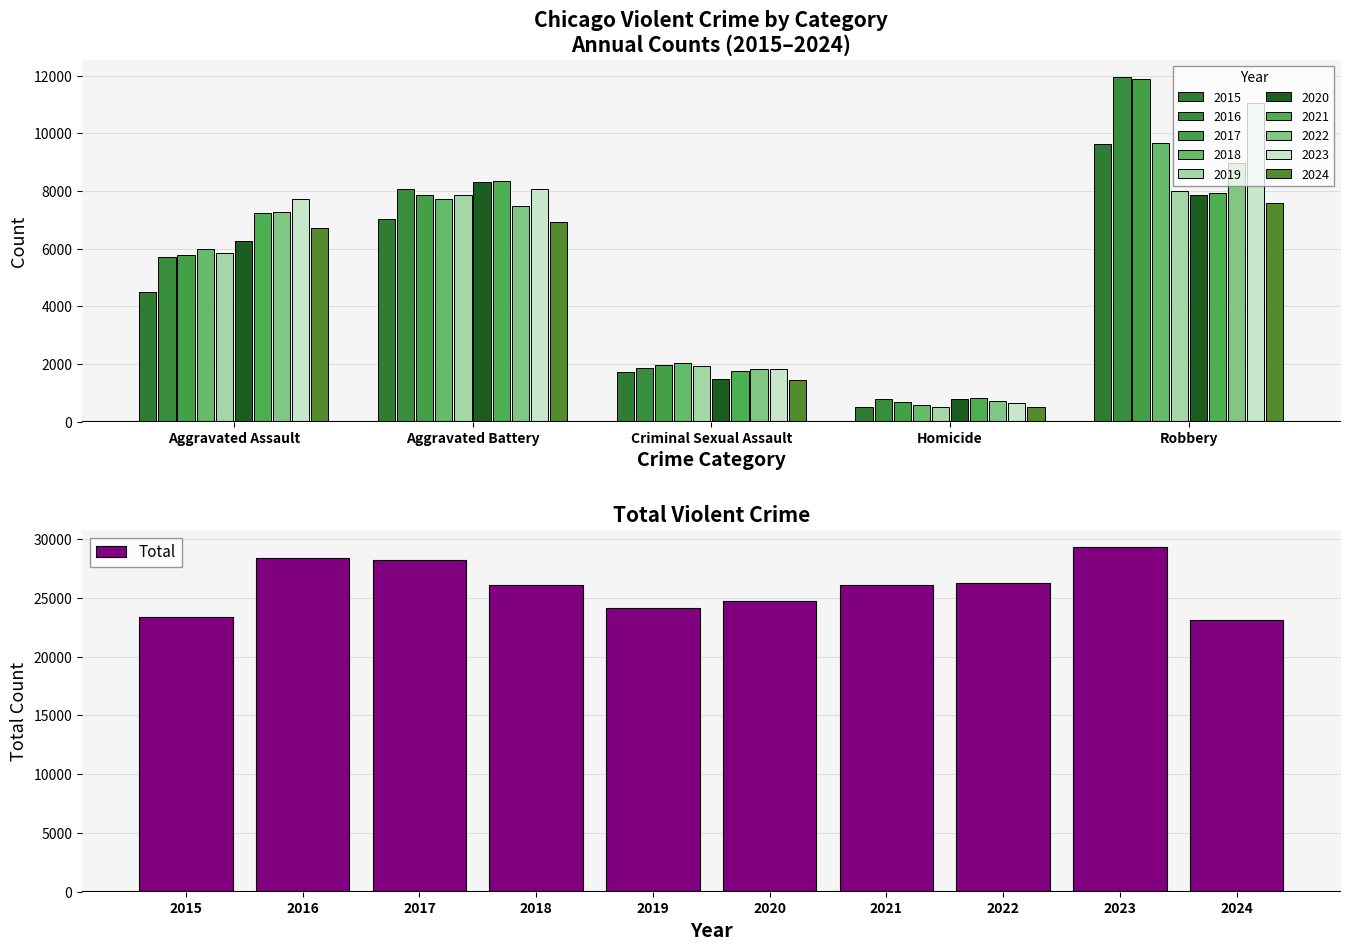

What is the maximum value shown in the chart?

29304